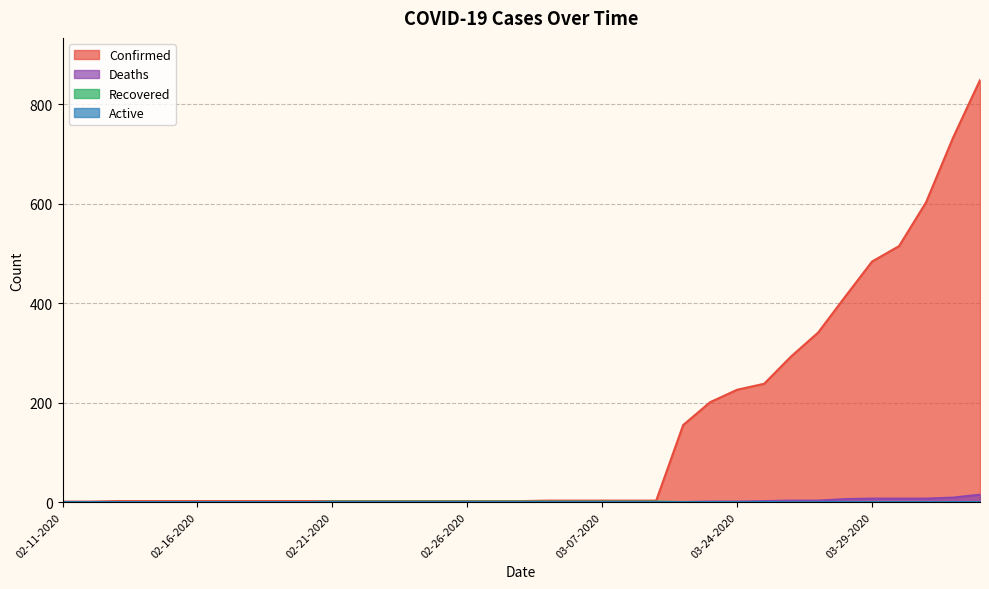

What is the maximum value shown in the chart?

849